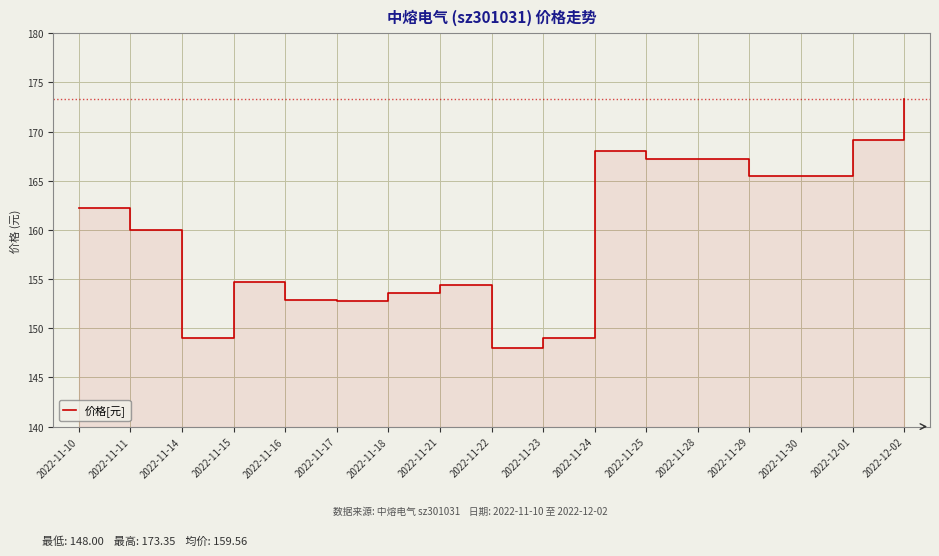

At which category does the data reach its first local peak?

2022-11-15